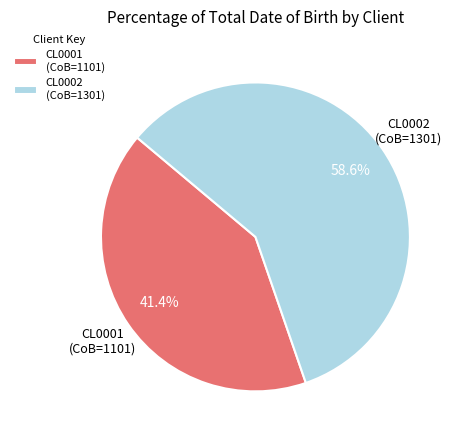

What is the smallest slice in the pie chart?

CL0001 (CoB=1101)